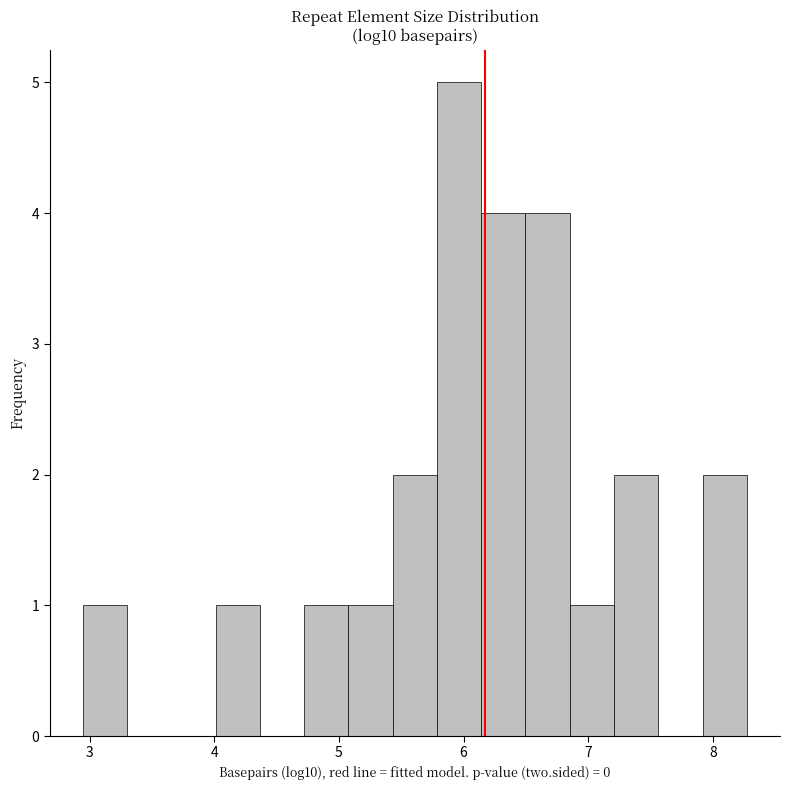

Read against the x-axis, roughly where is the centre of the tallest bar?

6.0